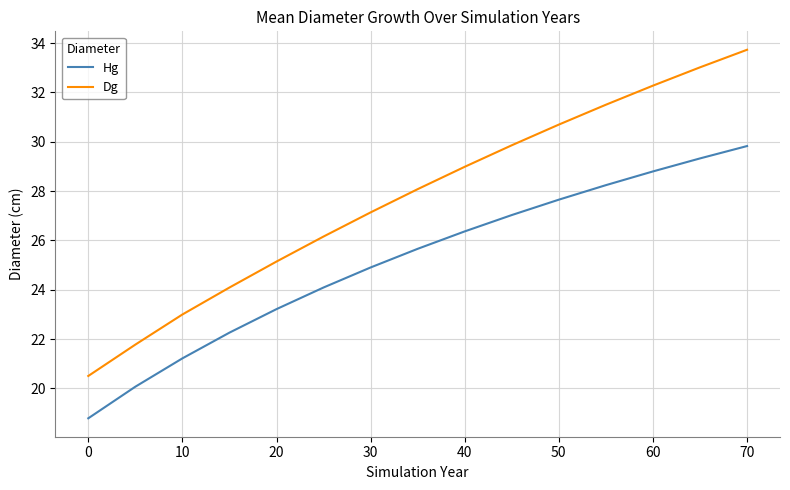

What are all the series names shown in the legend?

Hg, Dg